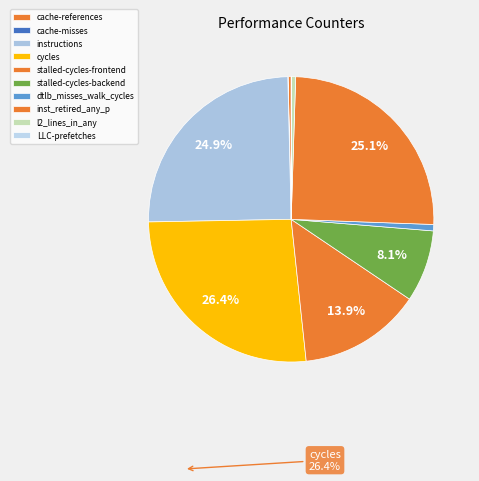

What percentage is the cycles slice, to the nearest percent?

26%